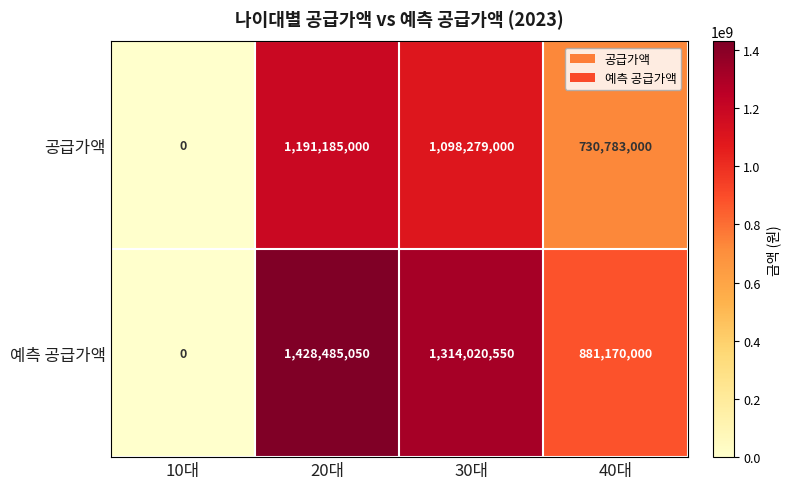

What is the difference between the second highest and second lowest values in the 공급가액 series?

367496000